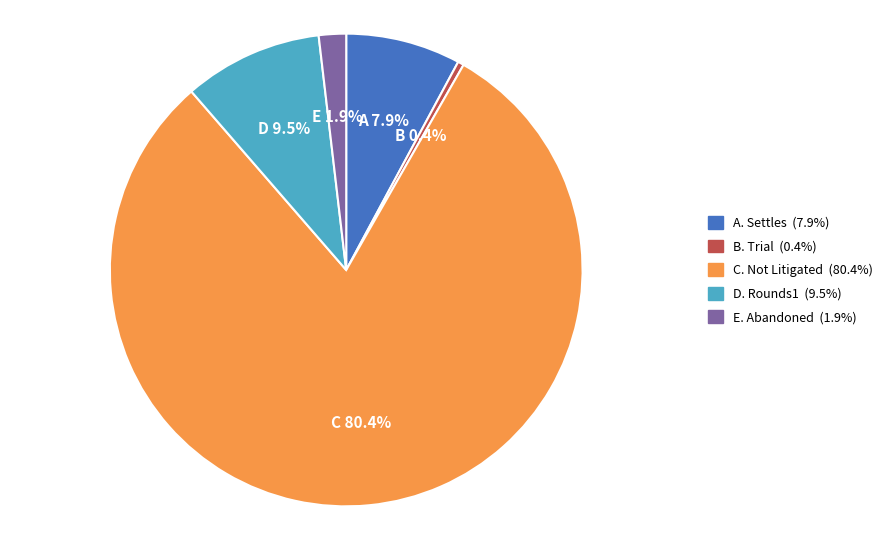

How many segments does this pie chart have?

5